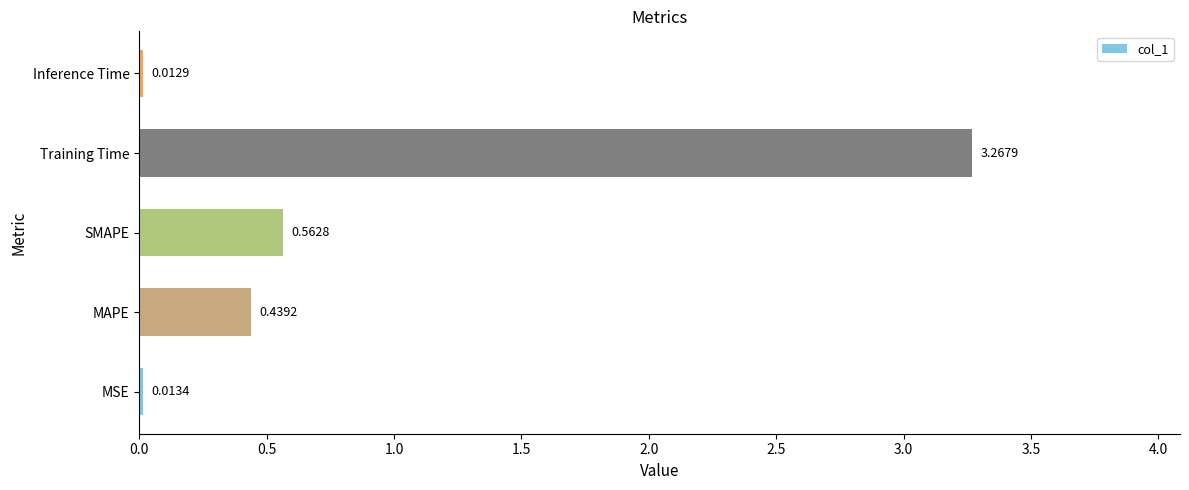

At which category does the chart reach its minimum across all series?

Inference Time